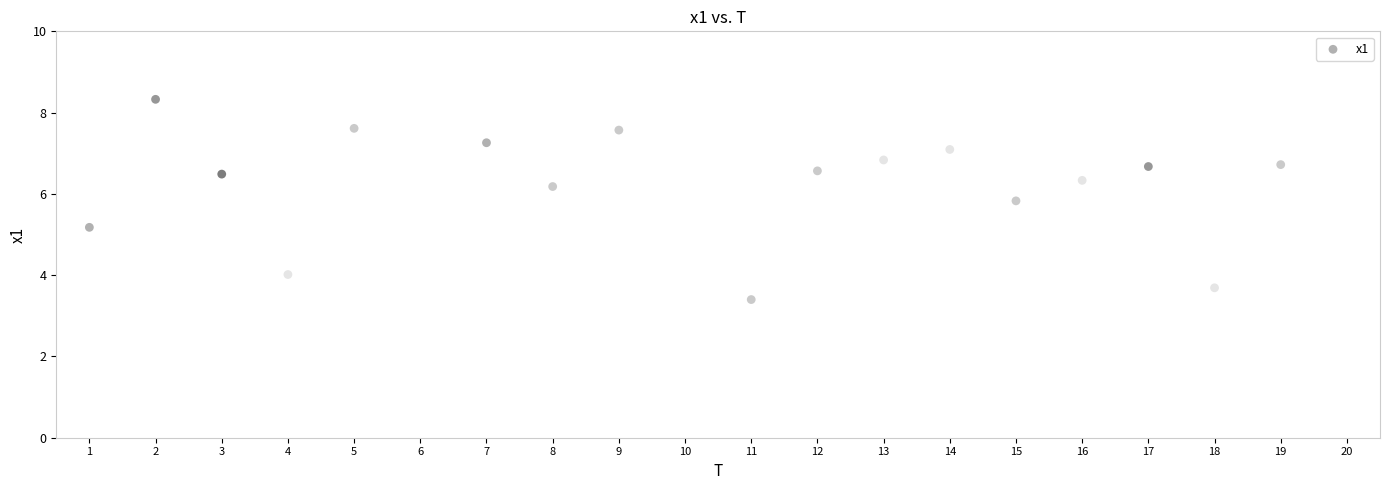

What Y value in the scatter plot is closest to 5?

5.2